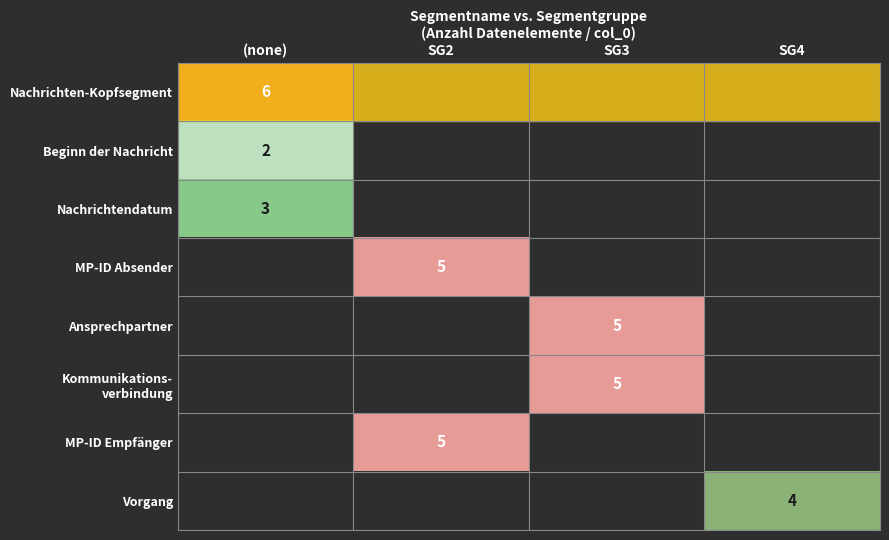

At which category does the chart reach its minimum across all series?

(none)